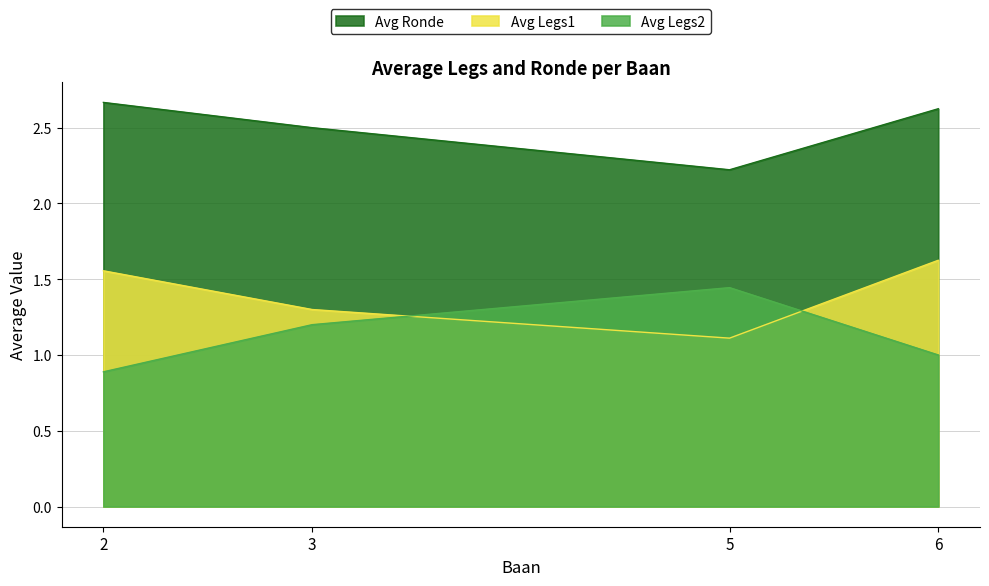

What is the sum of the Avg Ronde values at 5 and 3?

4.7